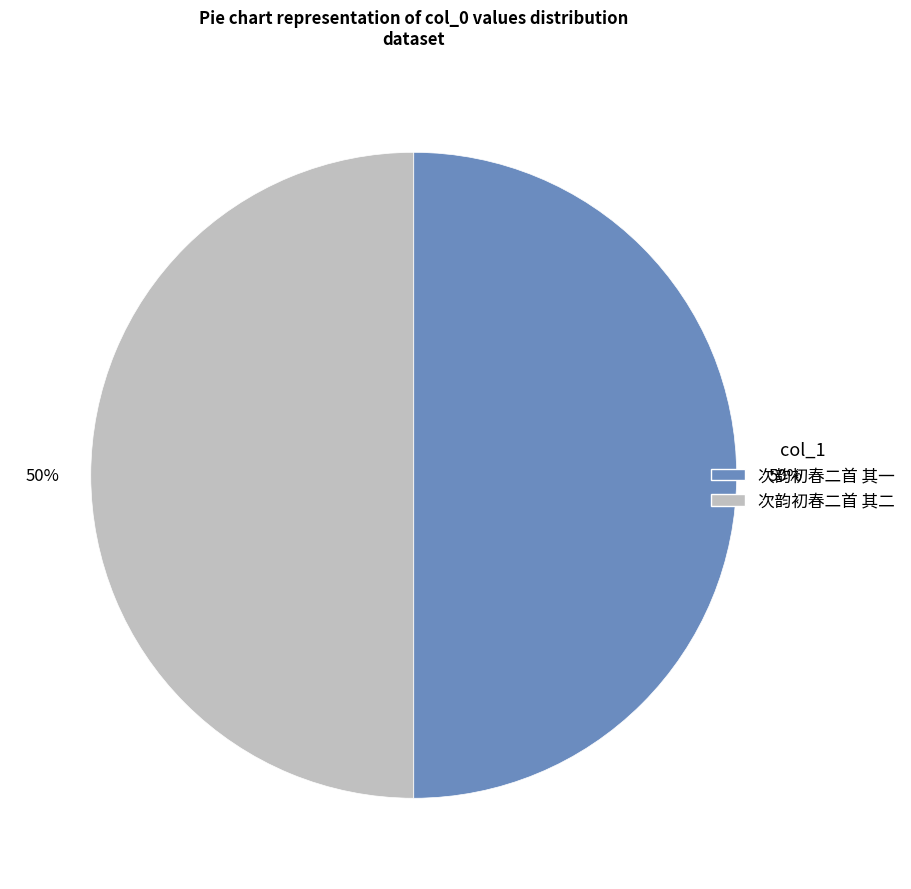

To the nearest percent, what is the combined percentage of 次韵初春二首 其二 and 次韵初春二首 其一?

100%